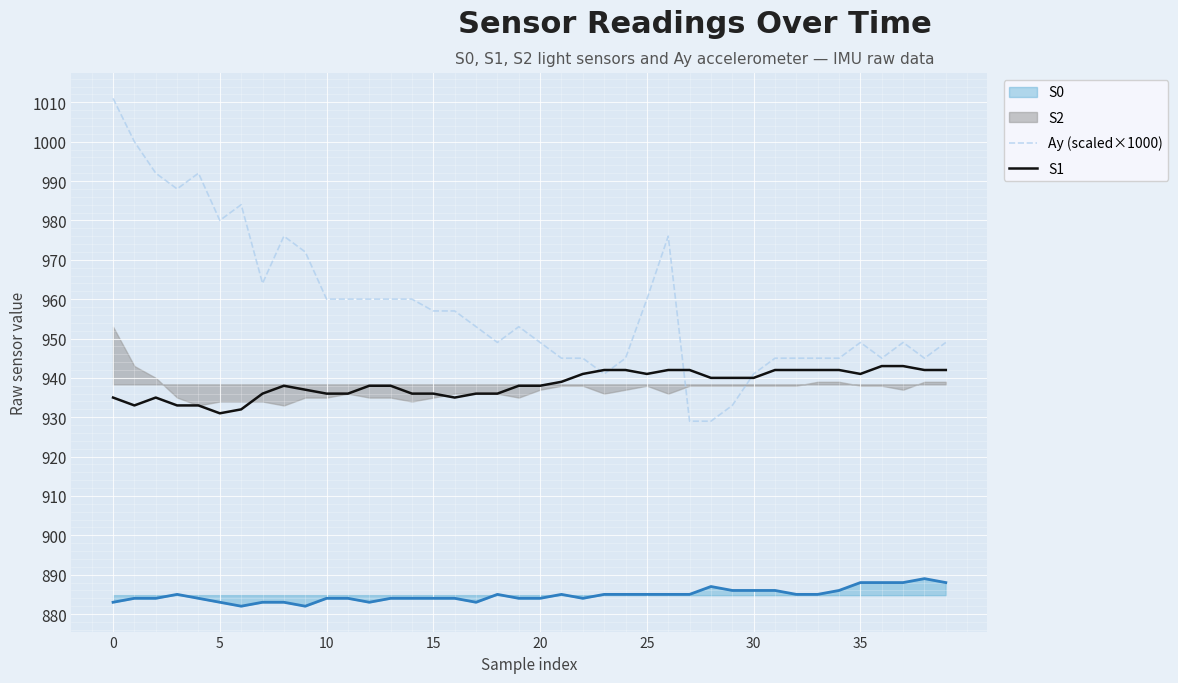

True or false: S0 and Ay (scaled×1000) intersect in this chart.

False